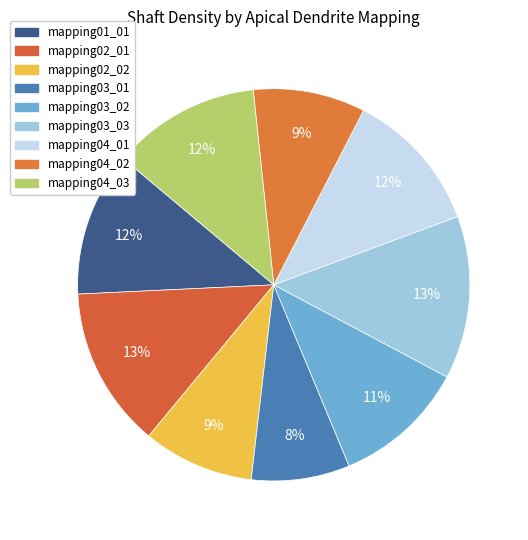

How many slices are in this pie chart?

9